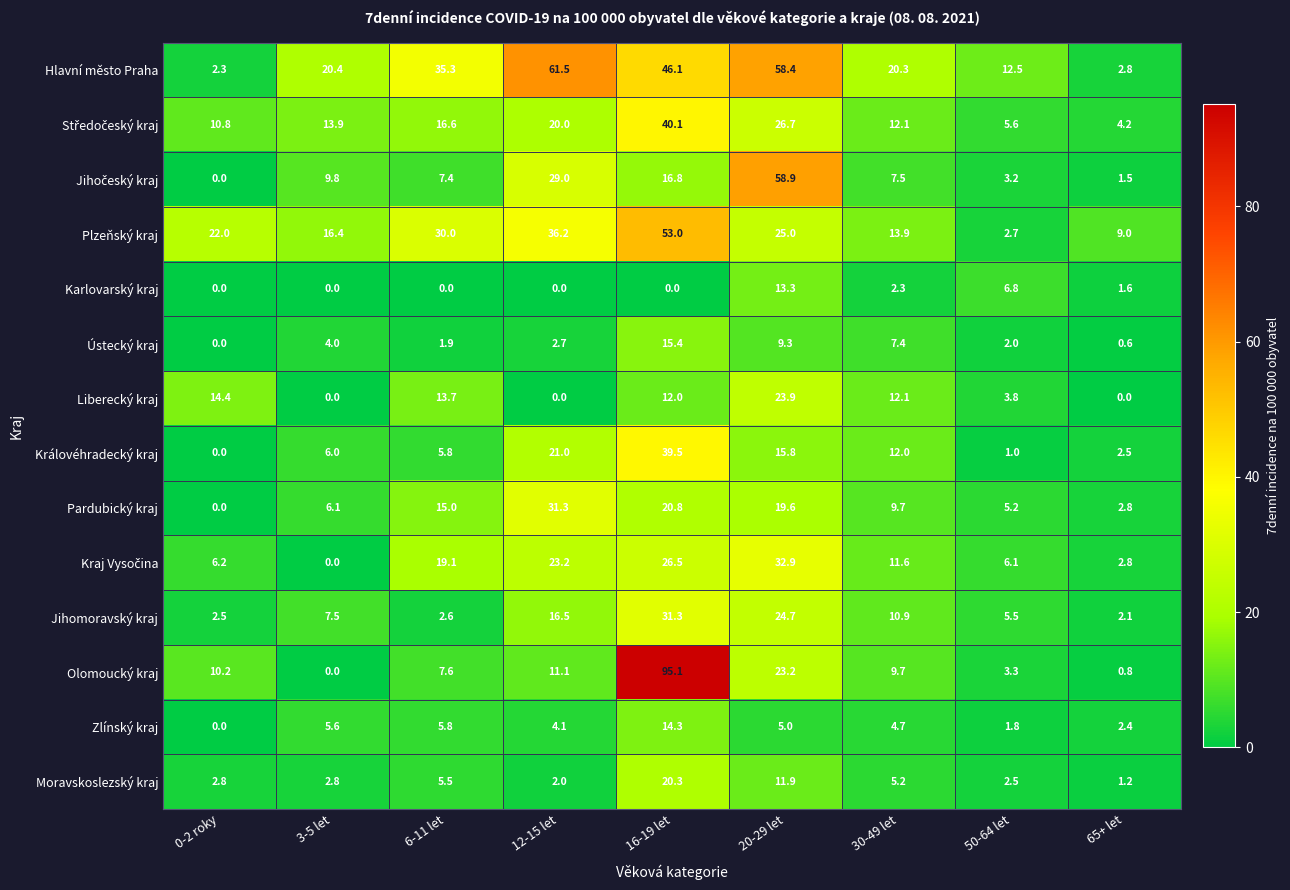

What is the sum of the Liberecký kraj values at 6-11 let and 30-49 let?

25.8